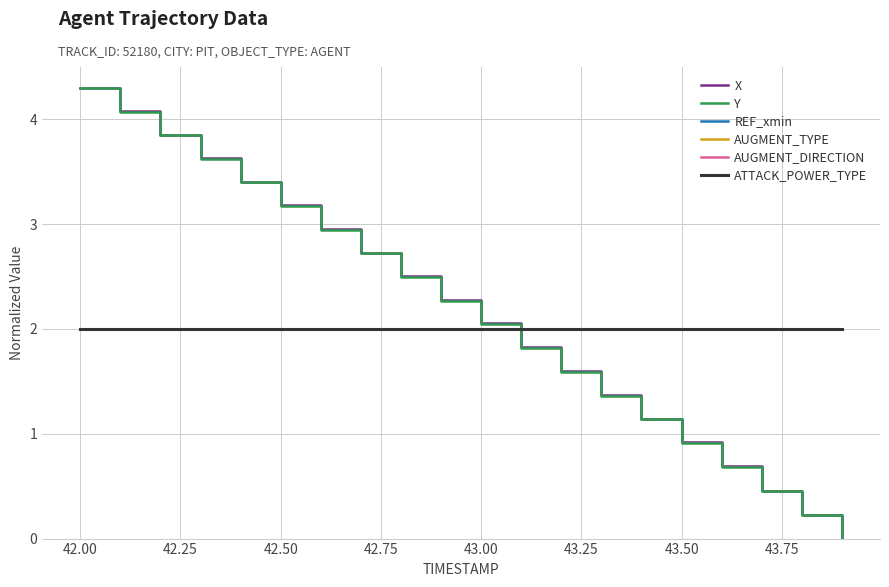

Does the chart have visible grid lines?

Yes